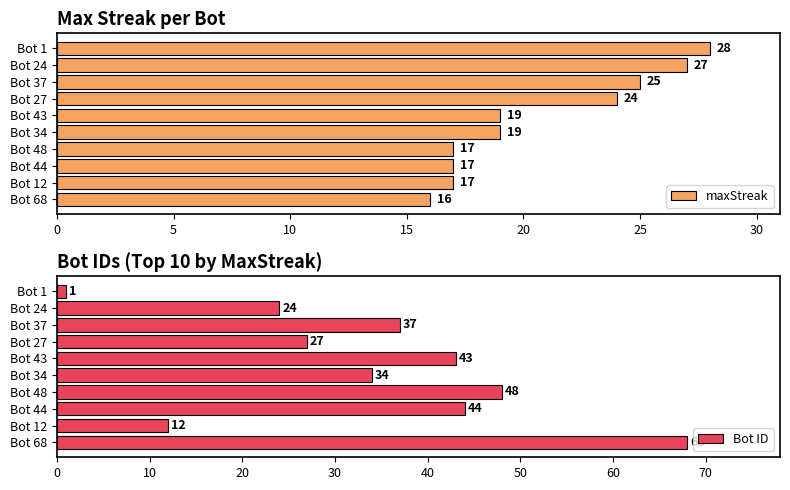

What is the difference between the maxStreak values at Bot 43 and Bot 37?

6